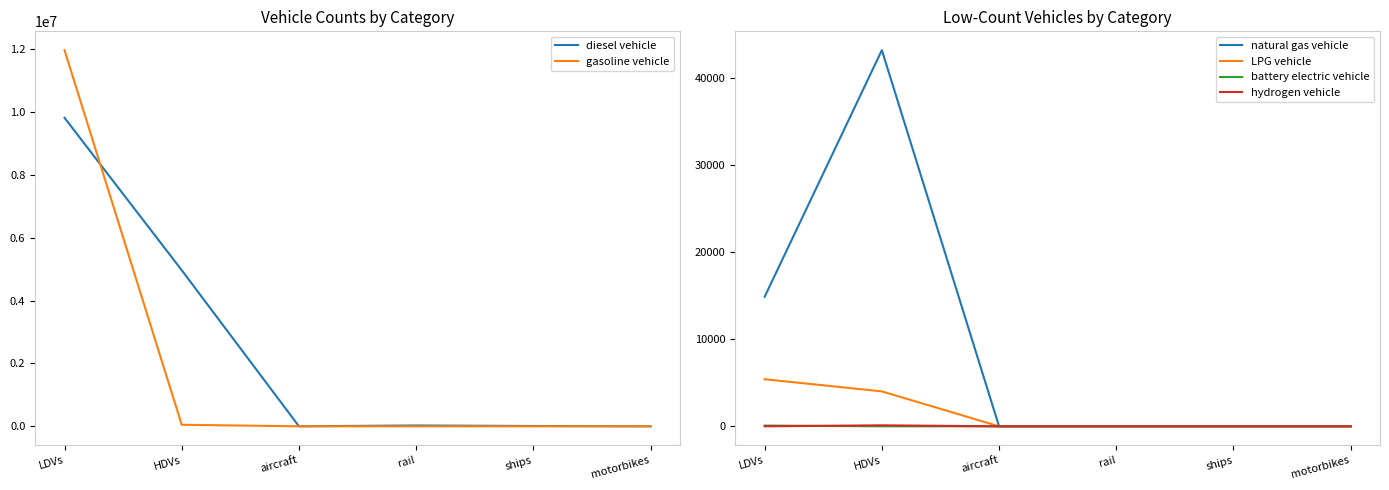

What is the label of the 1st point from the left?

LDVs